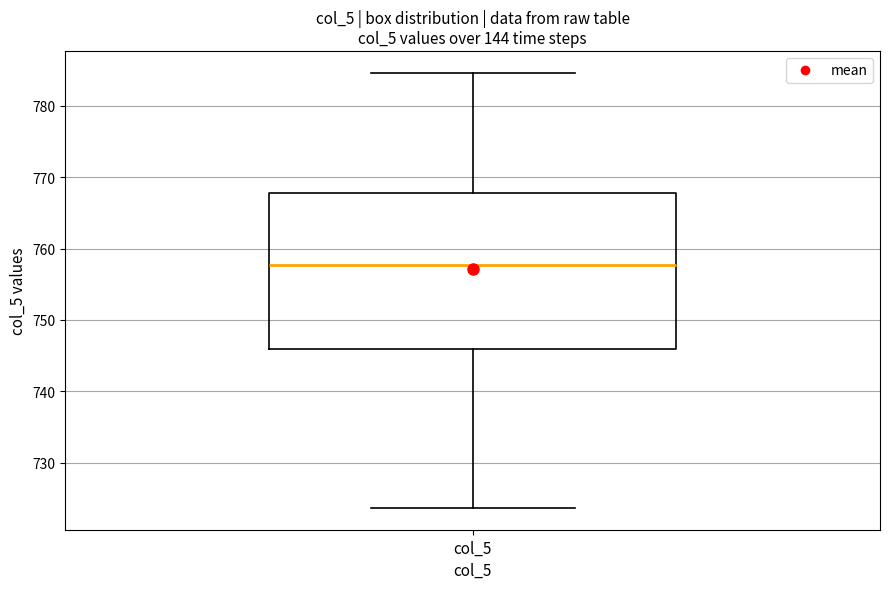

Transcribe this box plot: give where the median line is, the range the box spans, and where the two whiskers end, as read against the y-axis. The values are not printed on the chart, so give them approximately, as read against the axis.

median 758, box 746 to 768, whiskers 724 to 785